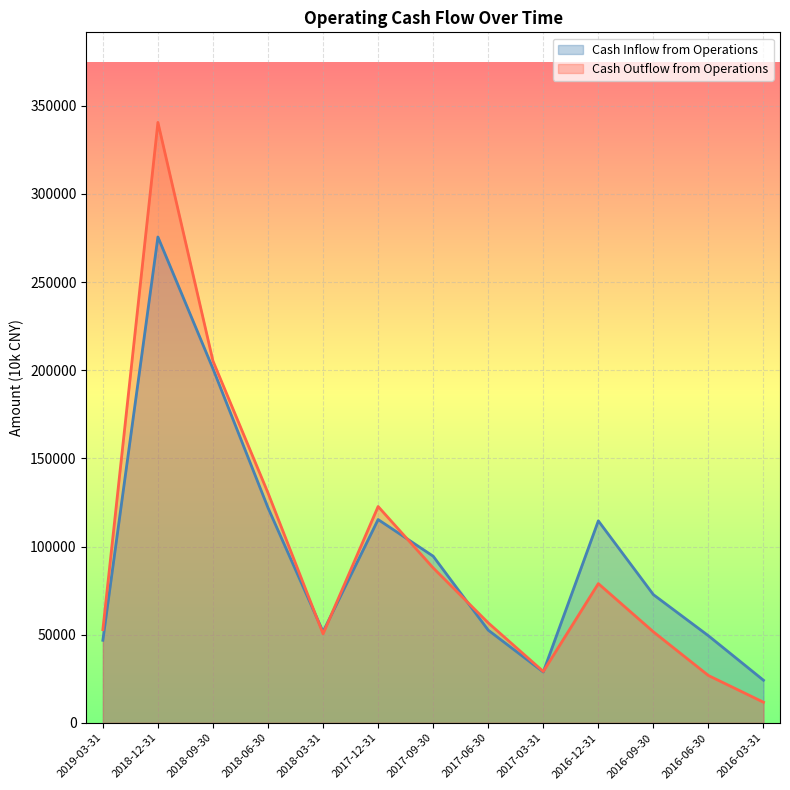

Rank the series at 2016-12-31 from lowest to highest value.

Cash Outflow from Operations, Cash Inflow from Operations